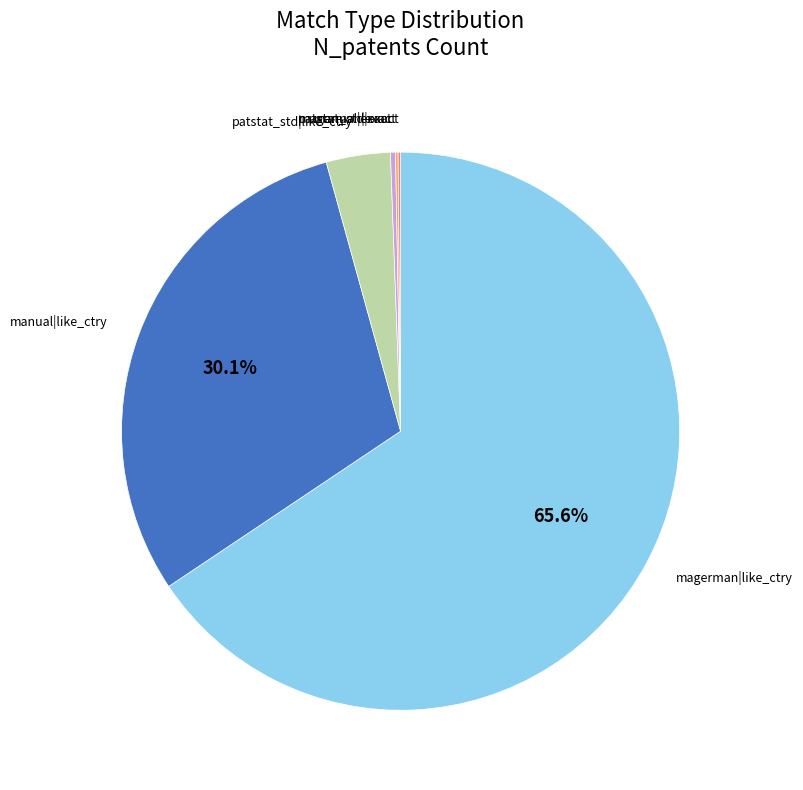

Is there a majority slice in this chart?

Yes